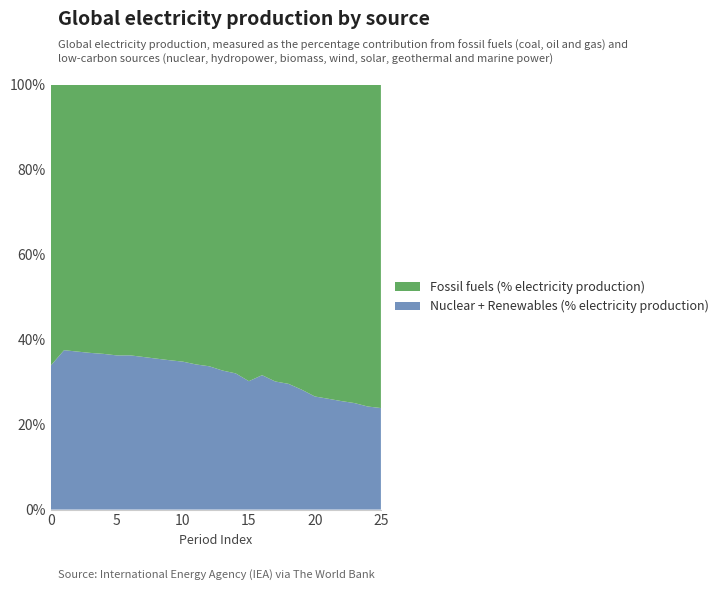

Reading right to left, what are all the values shown in this chart?

Nuclear + Renewables (% electricity production): 25=0.2	24=0.2	23=0.3	22=0.3	21=0.3	20=0.3	19=0.3	18=0.3	17=0.3	16=0.3	15=0.3	14=0.3	13=0.3	12=0.3	11=0.3	10=0.3	9=0.4	8=0.4	7=0.4	6=0.4	5=0.4	4=0.4	3=0.4	2=0.4	1=0.4	0=0.3
Fossil fuels (% electricity production): 25=0.8	24=0.8	23=0.7	22=0.7	21=0.7	20=0.7	19=0.7	18=0.7	17=0.7	16=0.7	15=0.7	14=0.7	13=0.7	12=0.7	11=0.7	10=0.7	9=0.6	8=0.6	7=0.6	6=0.6	5=0.6	4=0.6	3=0.6	2=0.6	1=0.6	0=0.7